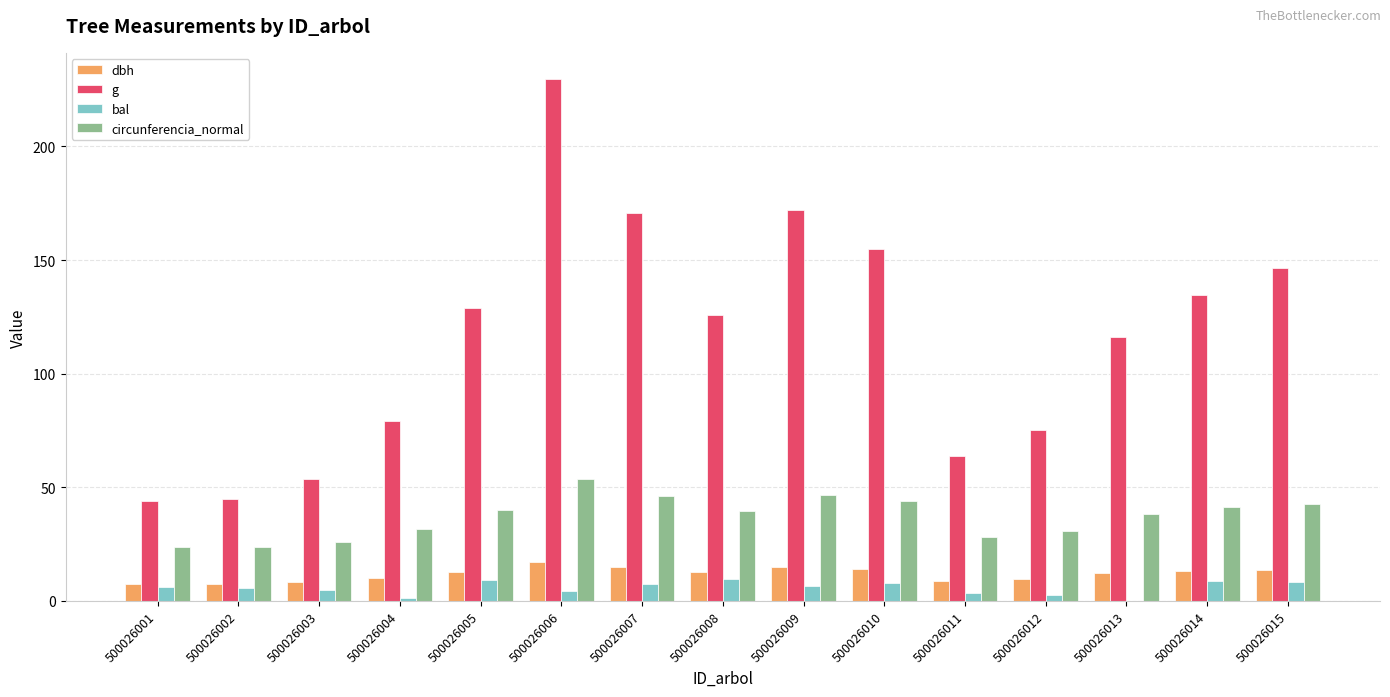

What is the sum of all circunferencia_normal values?

556.7